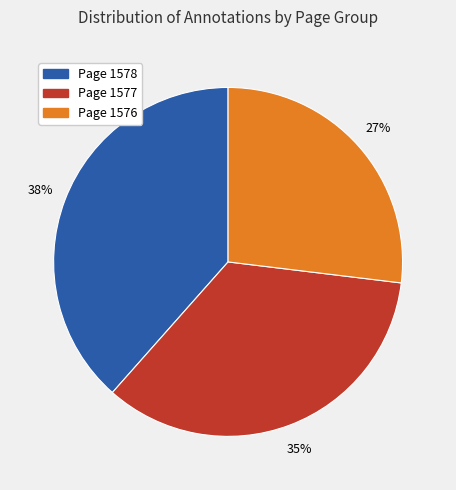

The Page 1577 slice represents 35% of the pie. True or false?

True